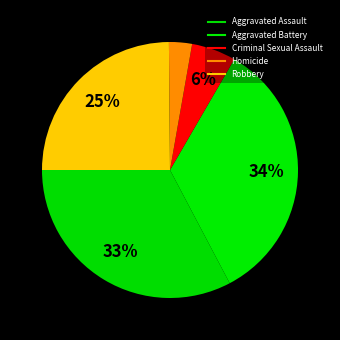

Count the number of slices in the pie.

5